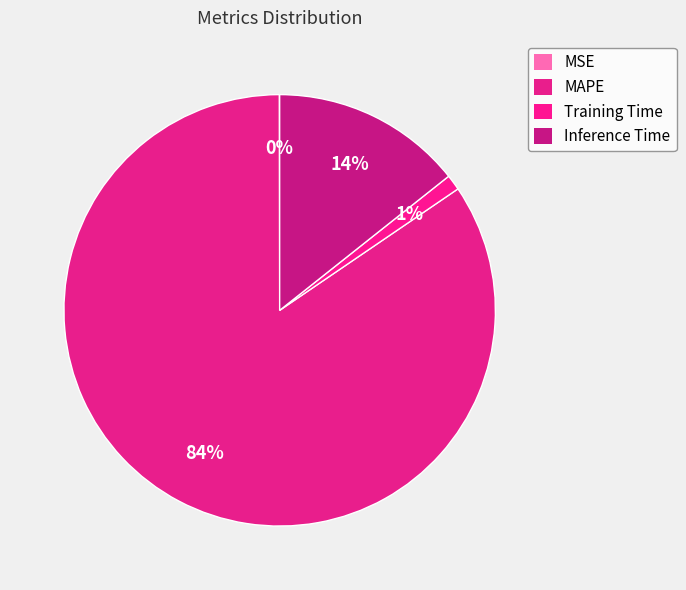

How many segments does this pie chart have?

4